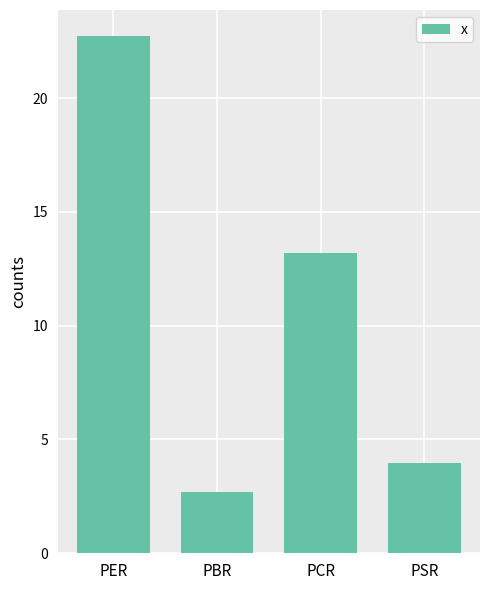

How many values exceed 13?

2